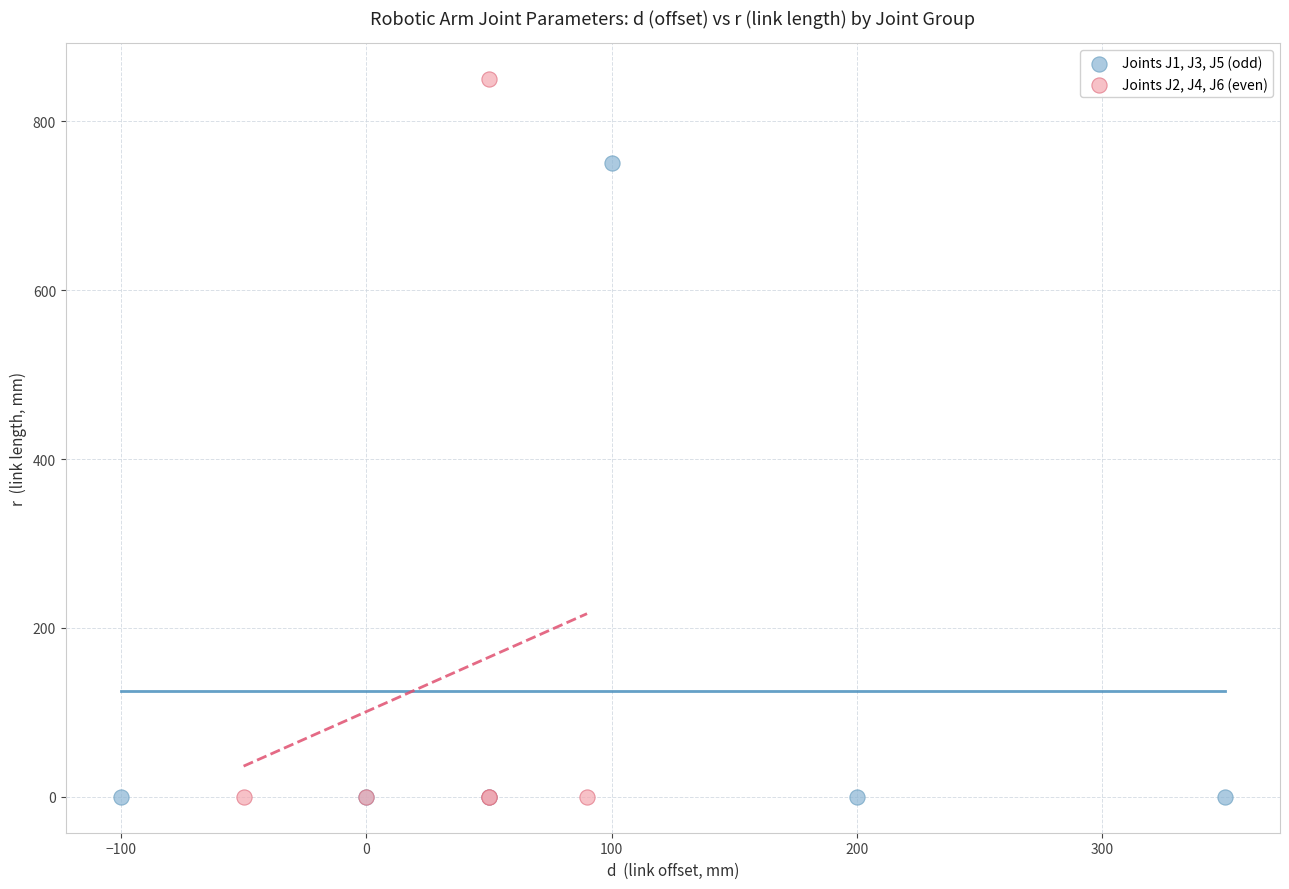

Which series contains the highest Y value?

Joints J2, J4, J6 (even)